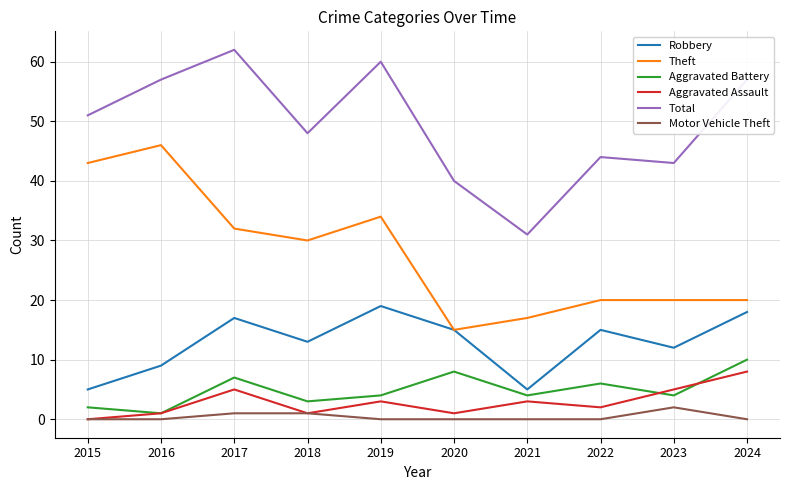

Reading left to right, what are all the values shown in this chart?

Robbery: 2015=5	2016=9	2017=17	2018=13	2019=19	2020=15	2021=5	2022=15	2023=12	2024=18
Theft: 2015=43	2016=46	2017=32	2018=30	2019=34	2020=15	2021=17	2022=20	2023=20	2024=20
Aggravated Battery: 2015=2	2016=1	2017=7	2018=3	2019=4	2020=8	2021=4	2022=6	2023=4	2024=10
Aggravated Assault: 2015=0	2016=1	2017=5	2018=1	2019=3	2020=1	2021=3	2022=2	2023=5	2024=8
Total: 2015=51	2016=57	2017=62	2018=48	2019=60	2020=40	2021=31	2022=44	2023=43	2024=57
Motor Vehicle Theft: 2015=0	2016=0	2017=1	2018=1	2019=0	2020=0	2021=0	2022=0	2023=2	2024=0